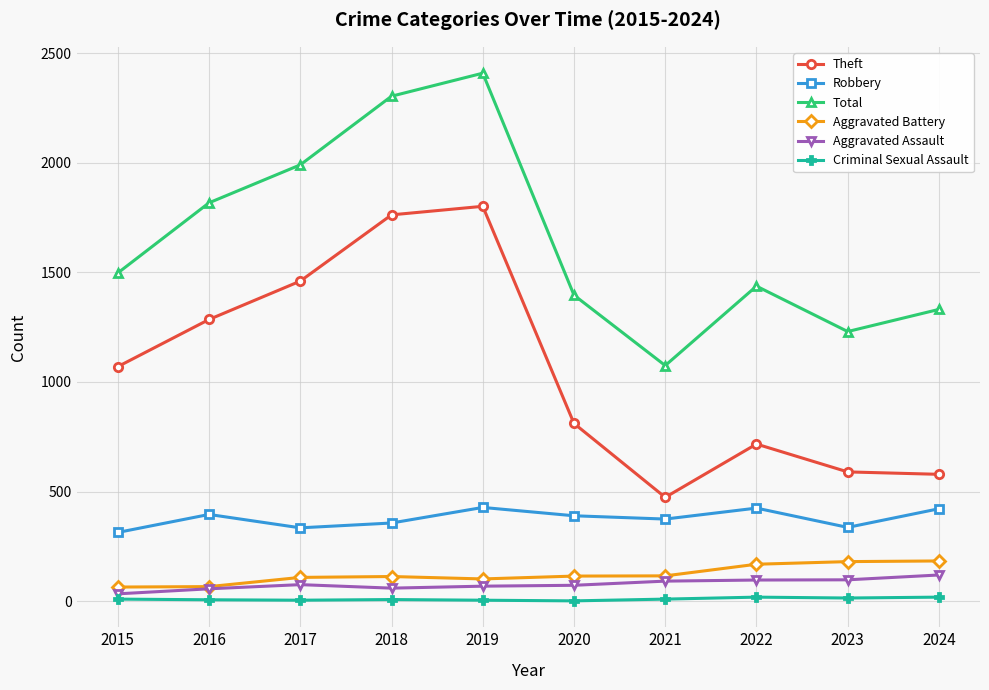

Where is the first local maximum for Total?

2019